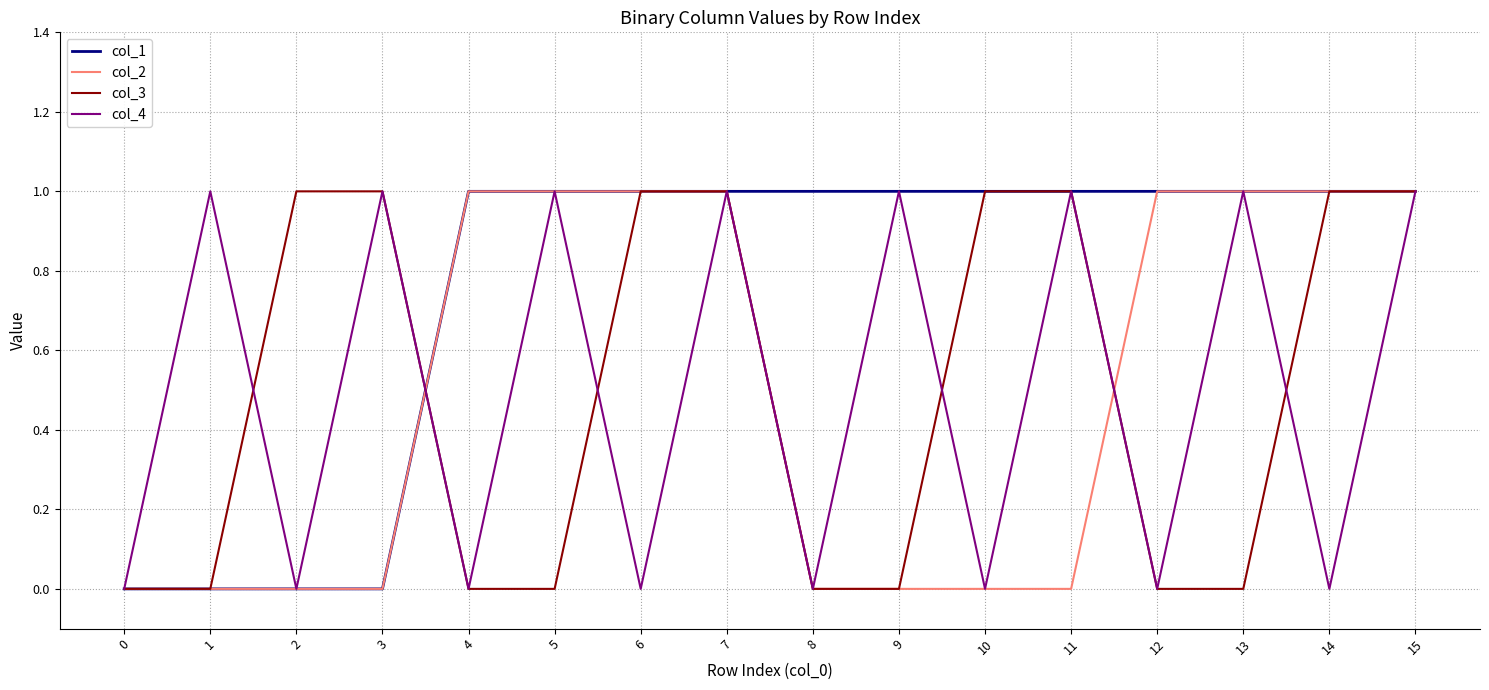

What are all the series names shown in the legend?

col_1, col_2, col_3, col_4